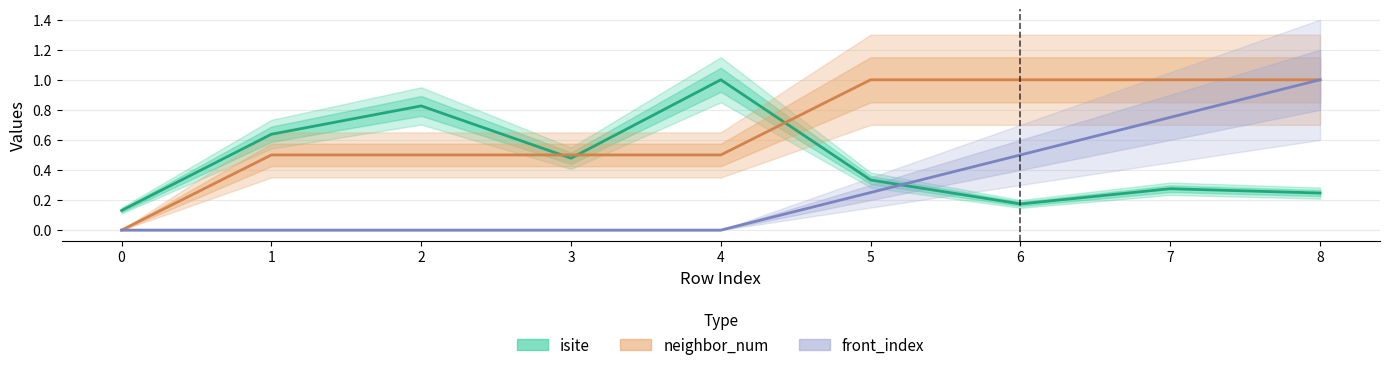

What is the highest value of the neighbor_num series?

1.0